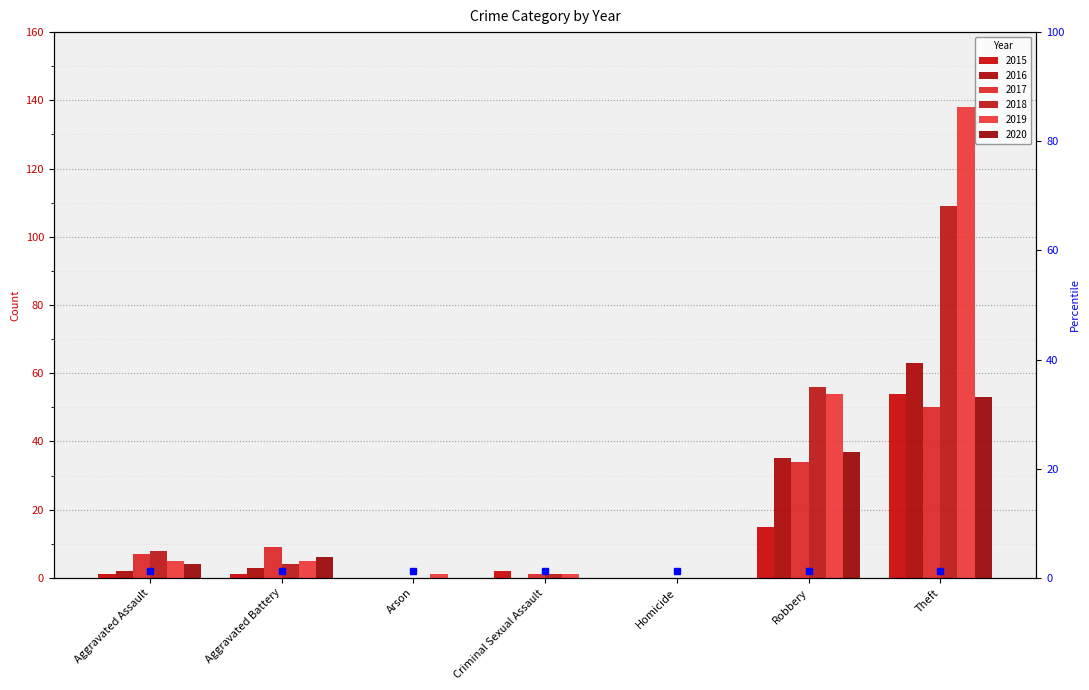

How many data points does each series have?

7